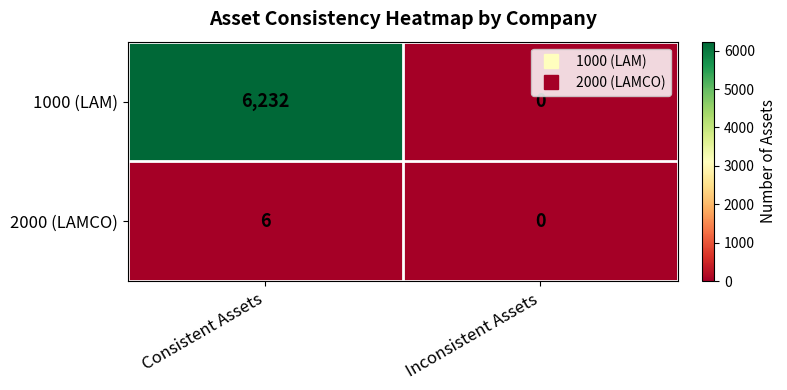

The 1000 (LAM) series shows 0 at Inconsistent Assets. True or false?

True